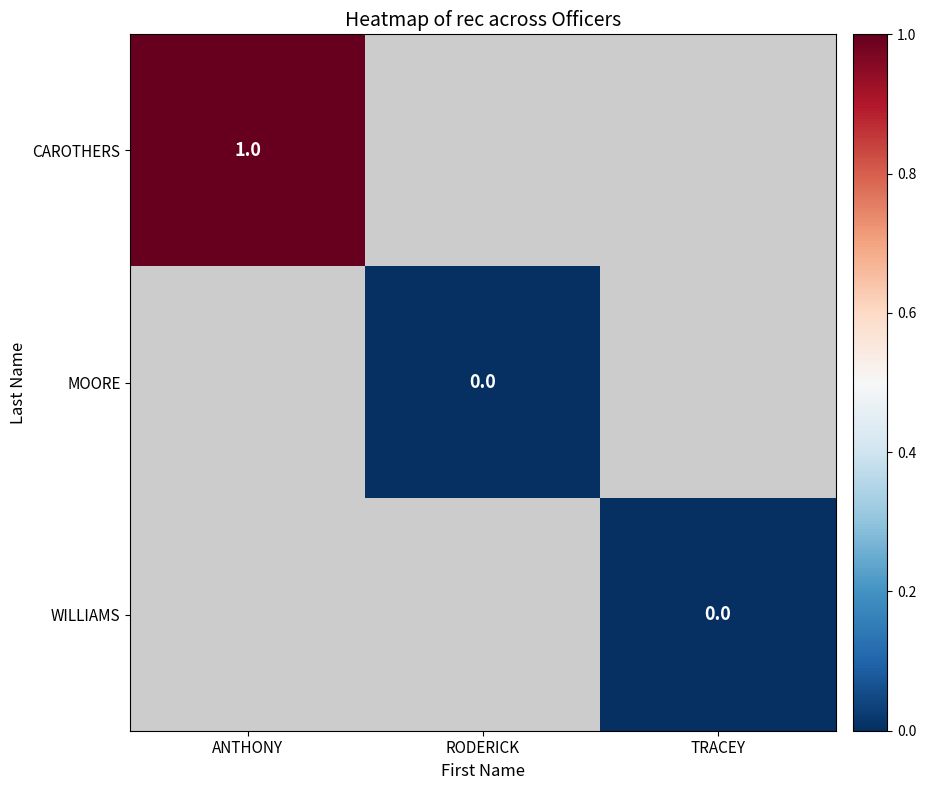

The CAROTHERS series shows 2 at ANTHONY. True or false?

False